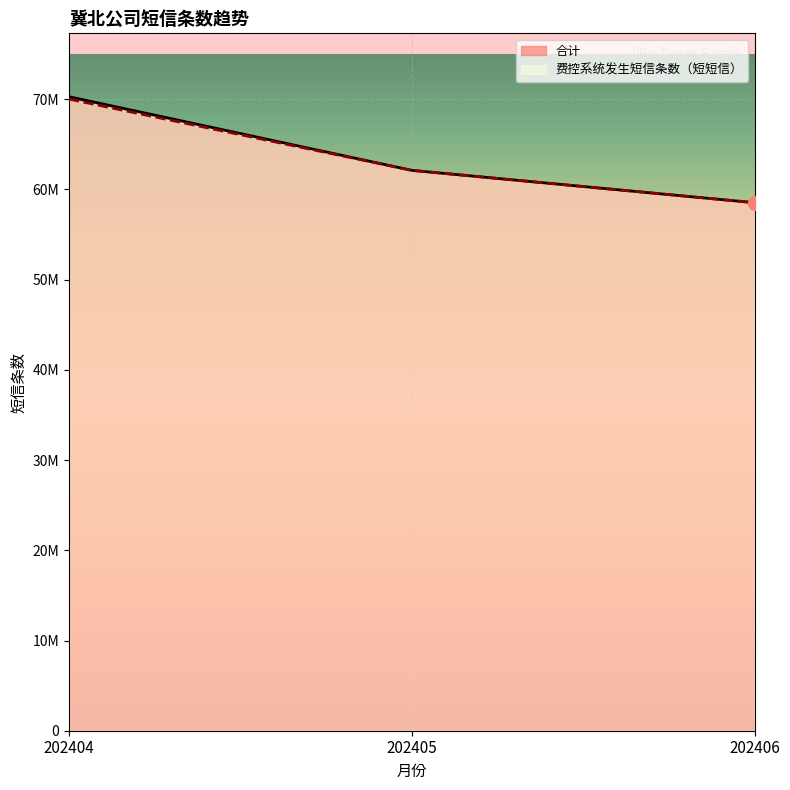

Which series has the largest total across all categories?

合计